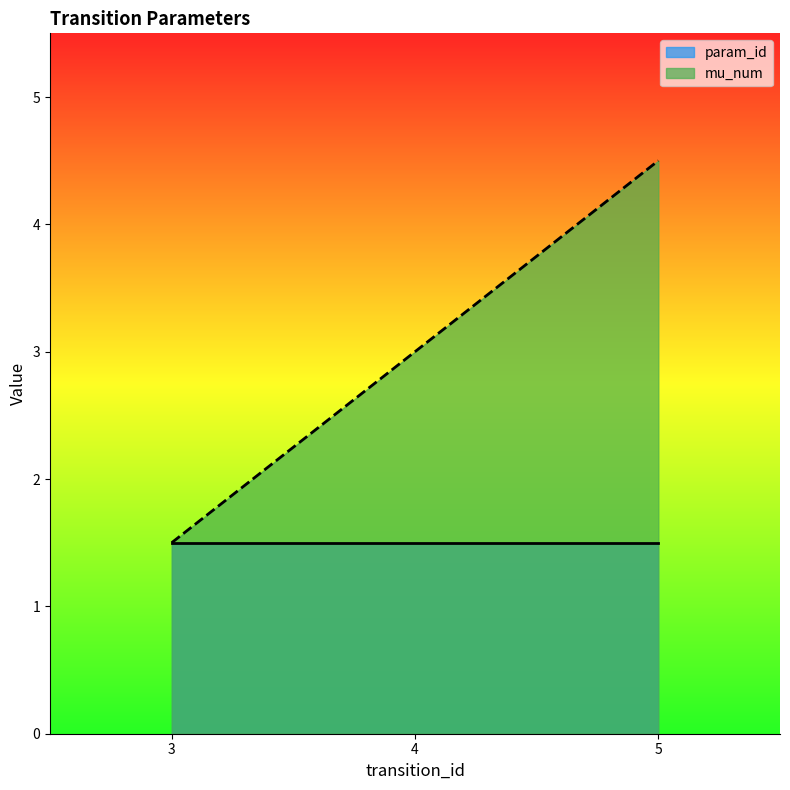

At 3, list the series in order from smallest to largest.

mu_num, param_id